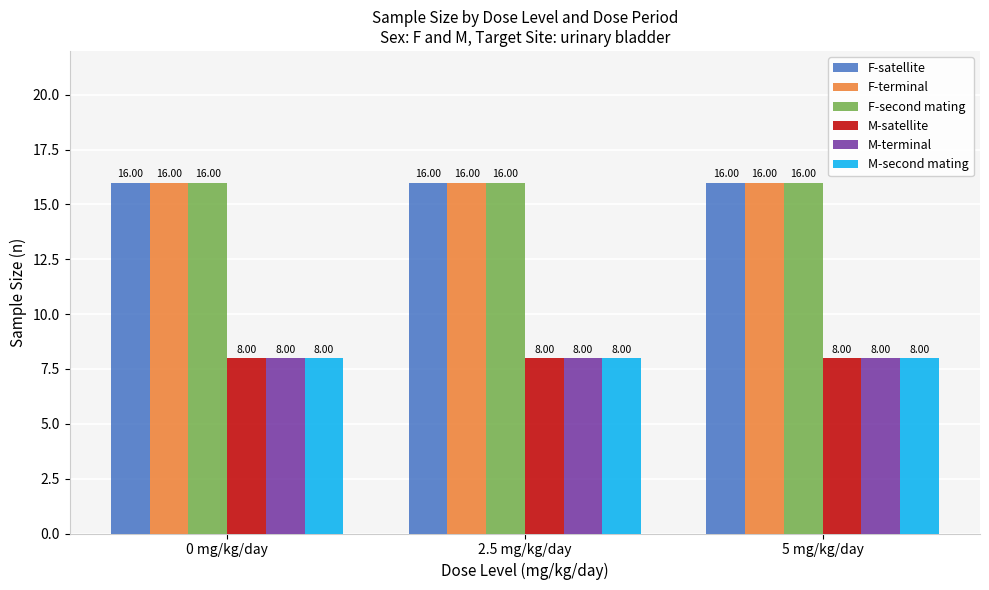

Reading left to right, transcribe all the data shown in this chart.

F-satellite: 16	16	16
F-terminal: 16	16	16
F-second mating: 16	16	16
M-satellite: 8	8	8
M-terminal: 8	8	8
M-second mating: 8	8	8